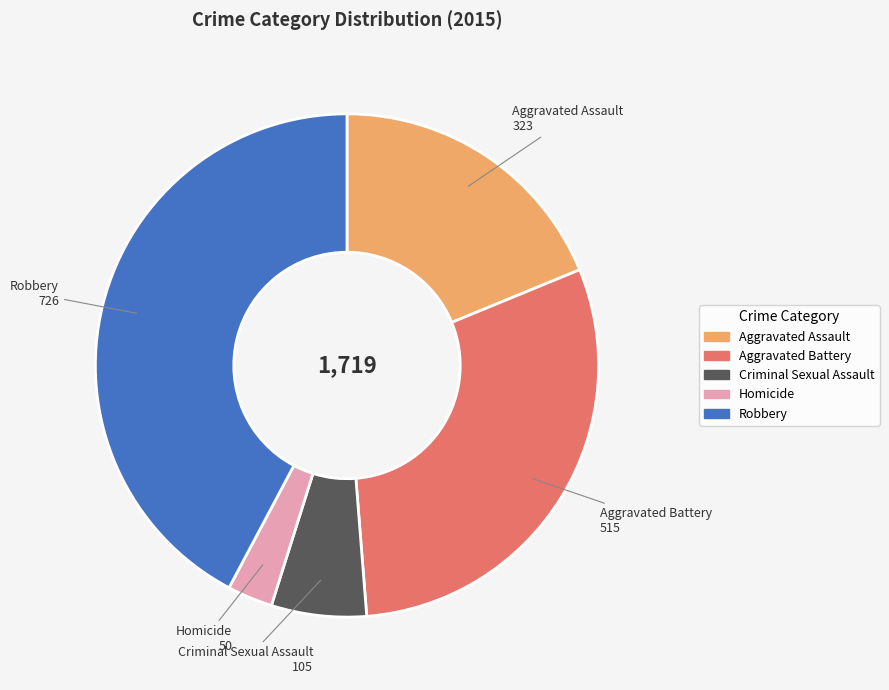

Which has a higher value, Robbery or Homicide?

Robbery